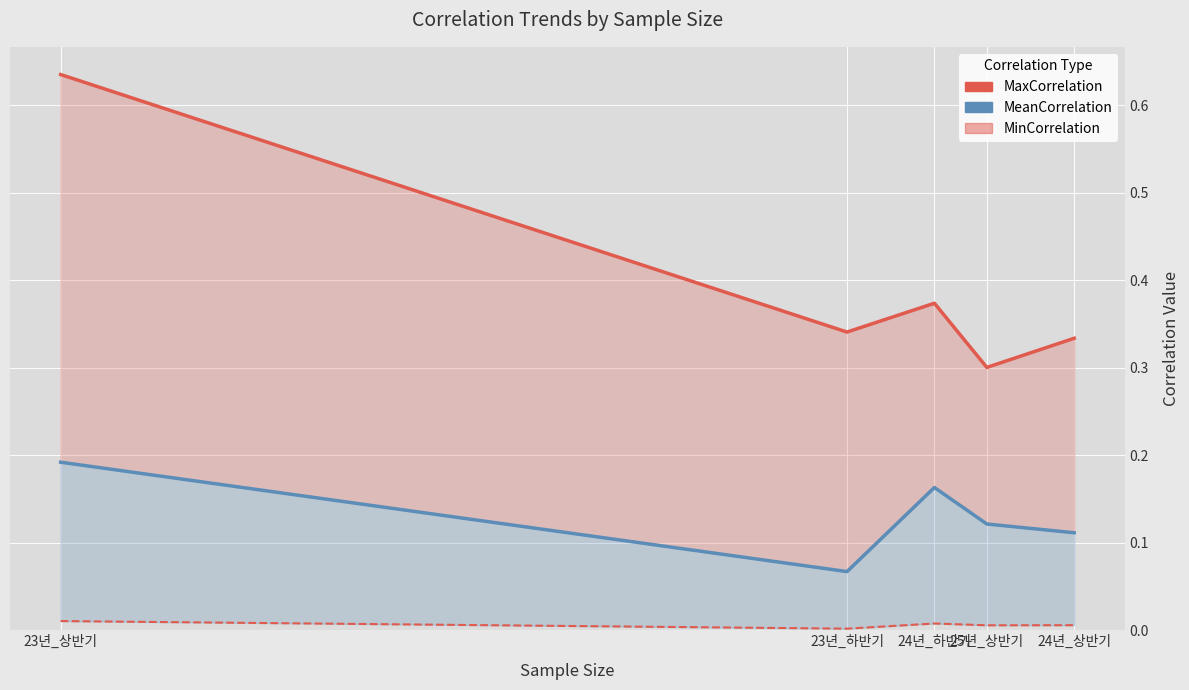

Which series has the widest spread of values?

MaxCorrelation